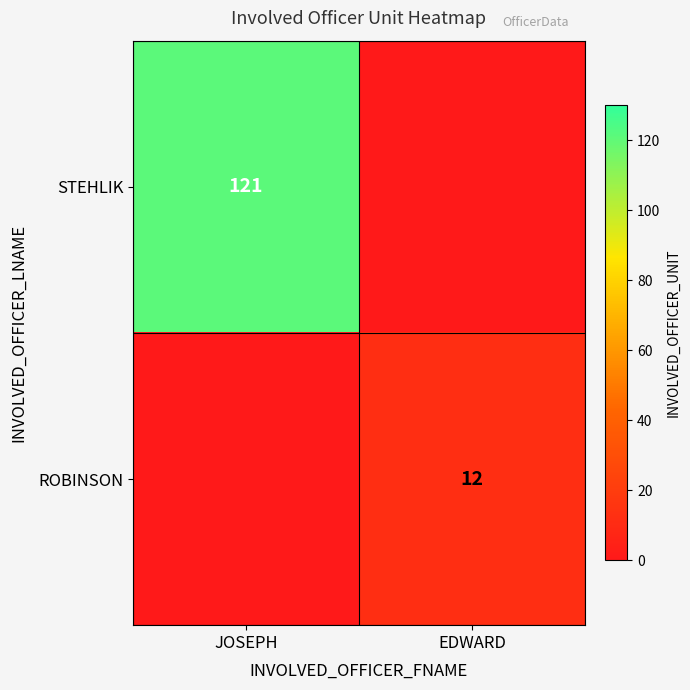

Is it true that STEHLIK equals 206 at JOSEPH?

False